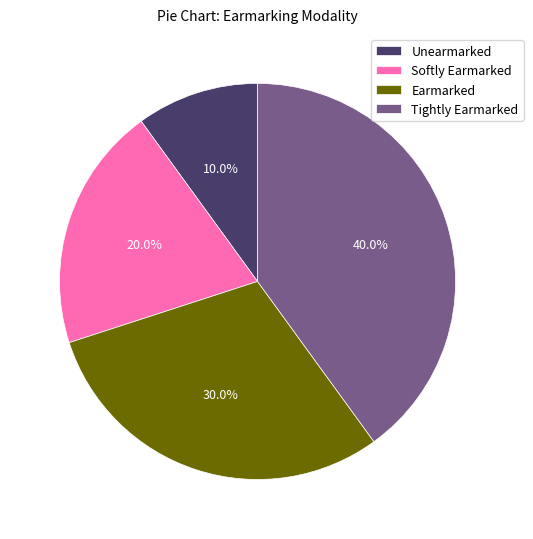

Combined, what portion of the pie is Tightly Earmarked and Softly Earmarked?

60.0%